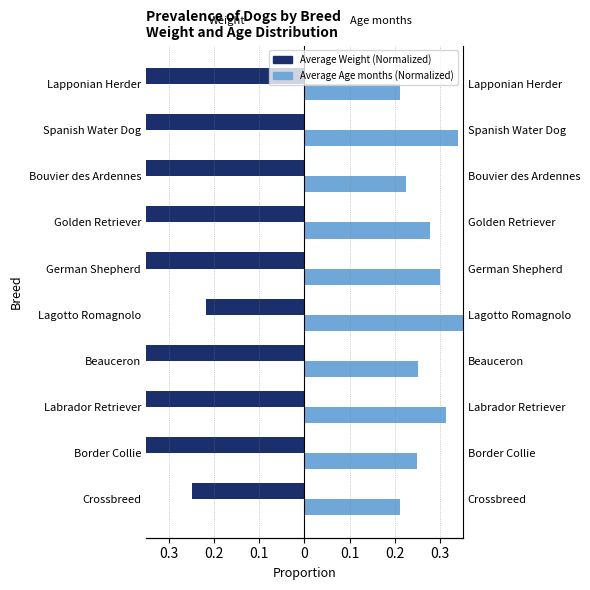

Does the chart contain any negative values?

Yes